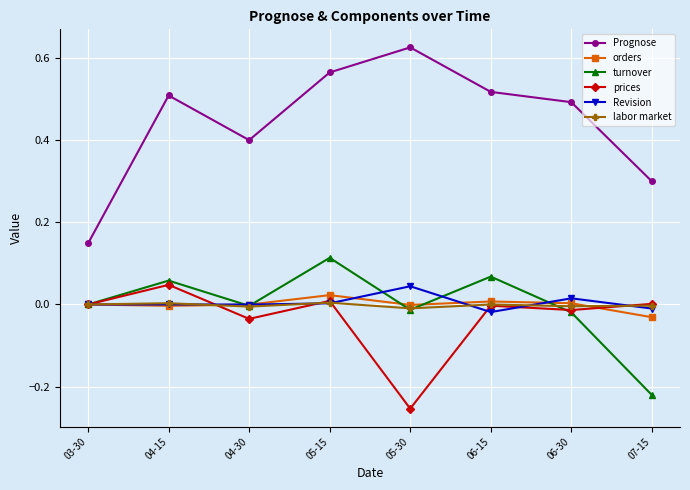

At which category does turnover reach its first local peak?

04-15